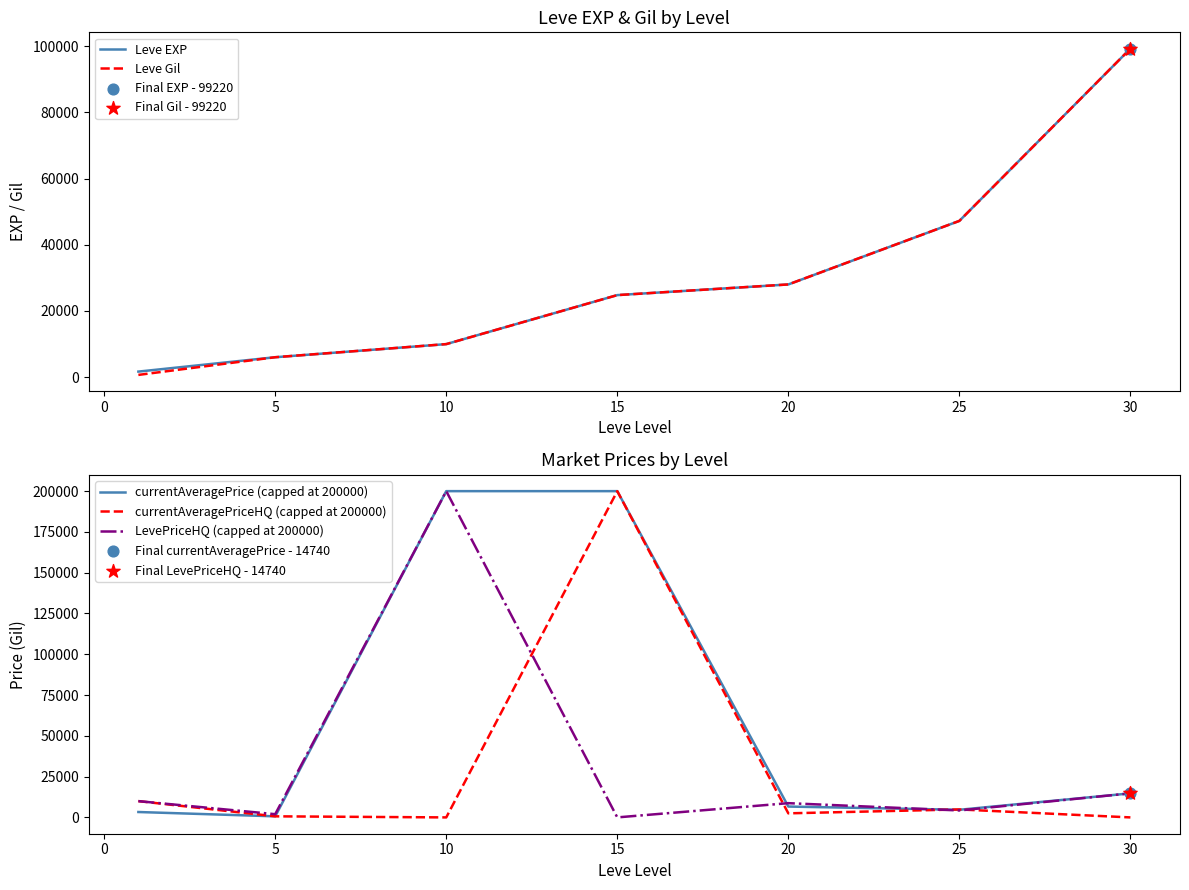

Which series reaches the maximum Y coordinate?

currentAveragePrice (capped at 200000)